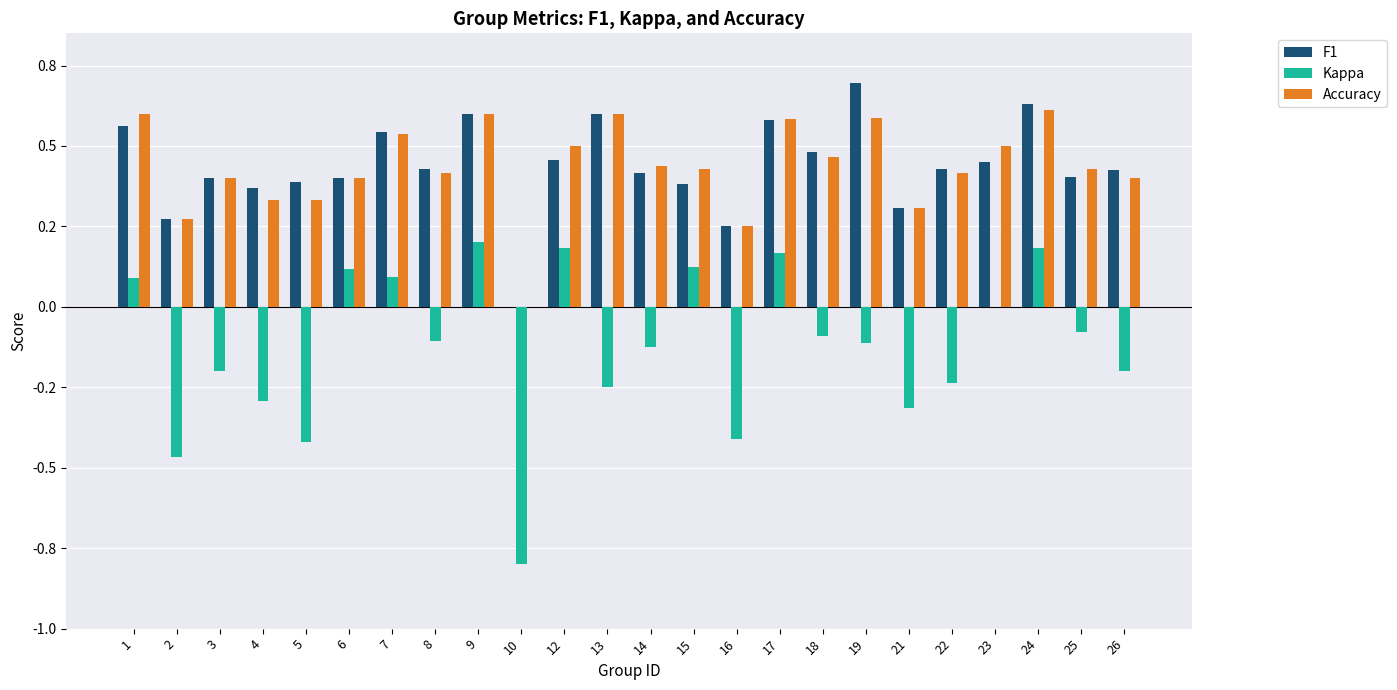

What is the difference between the Kappa values at 8 and 6?

0.2